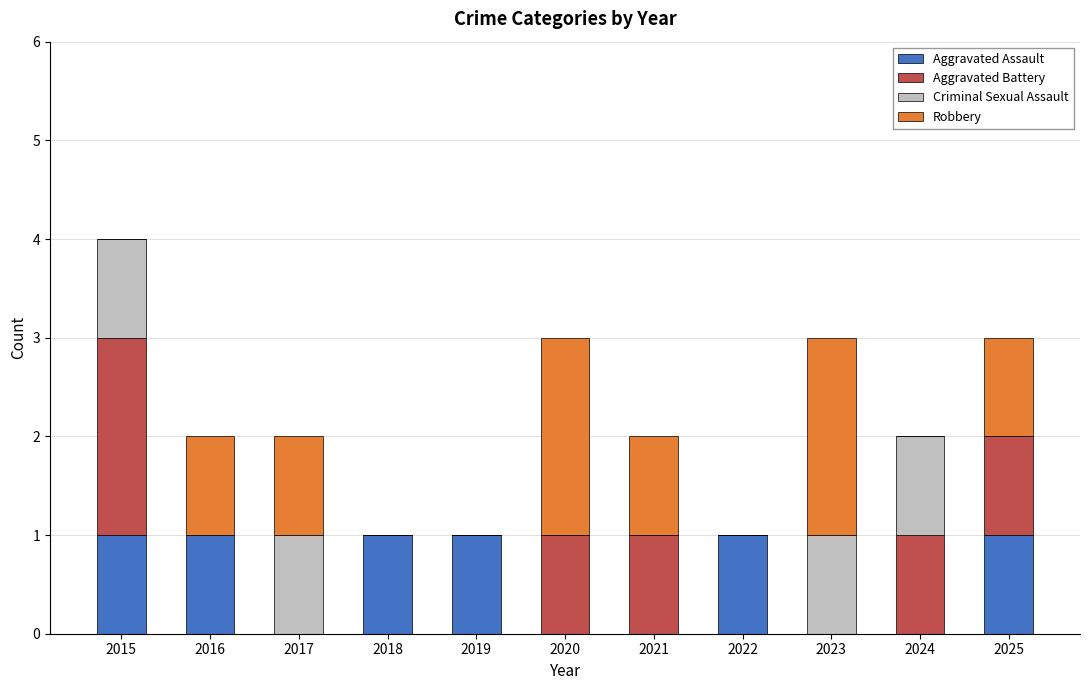

At which category is the sum across all series the highest?

2015